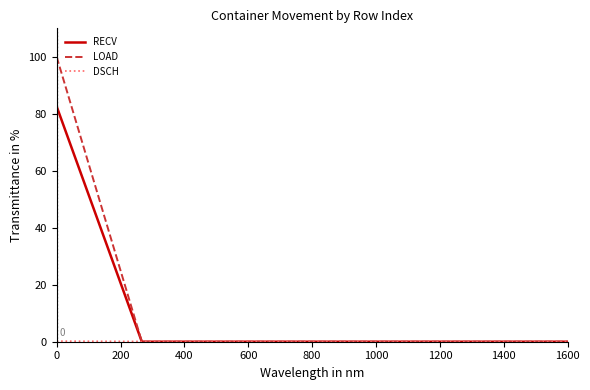

How many series are shown in this chart?

3